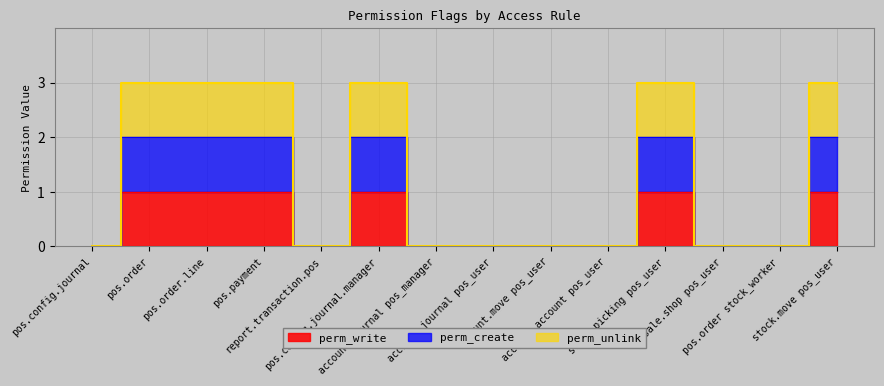

True or false: perm_write and perm_create cross at least once.

False